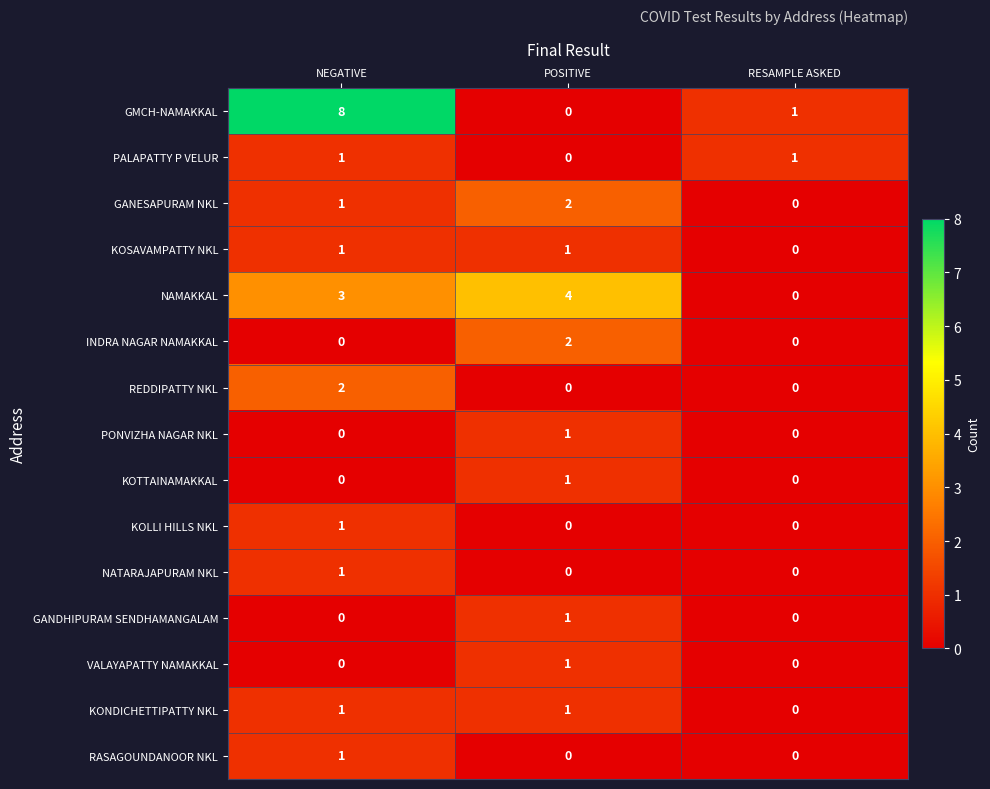

Which category has the highest value across all series?

NEGATIVE